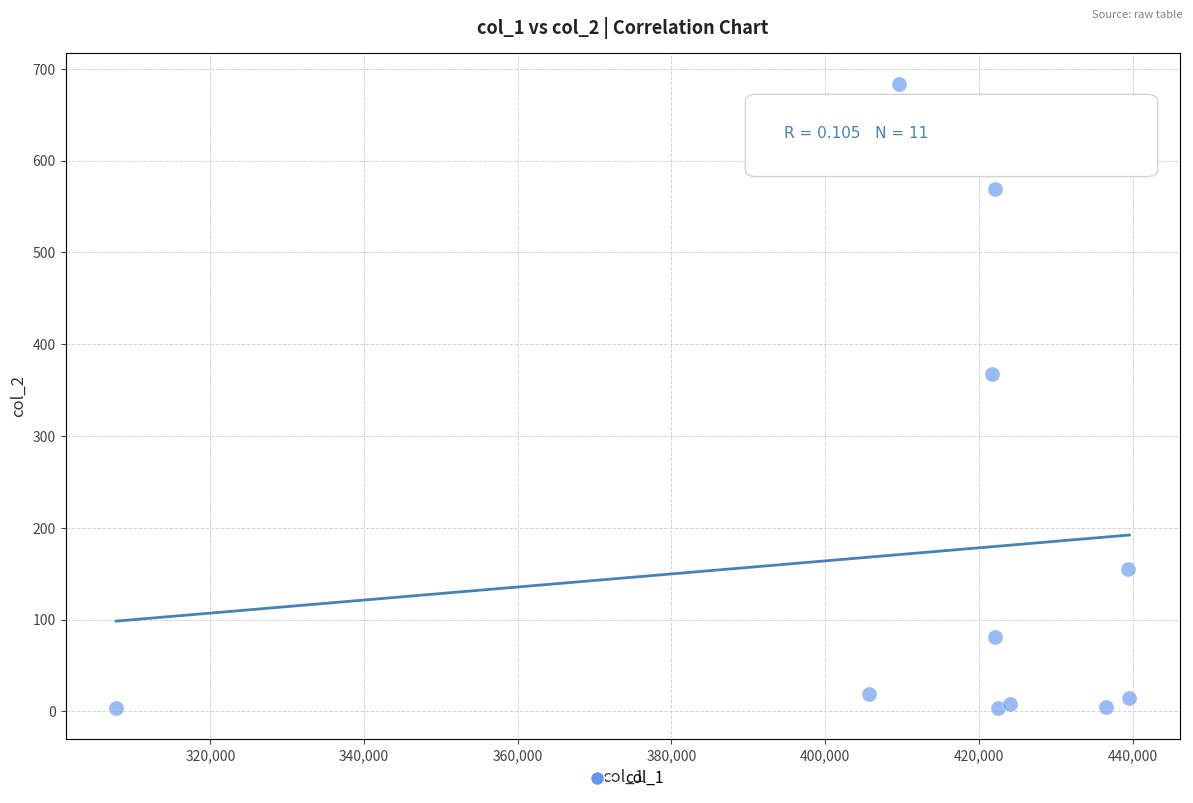

What Y value in the scatter plot is closest to 343?

368